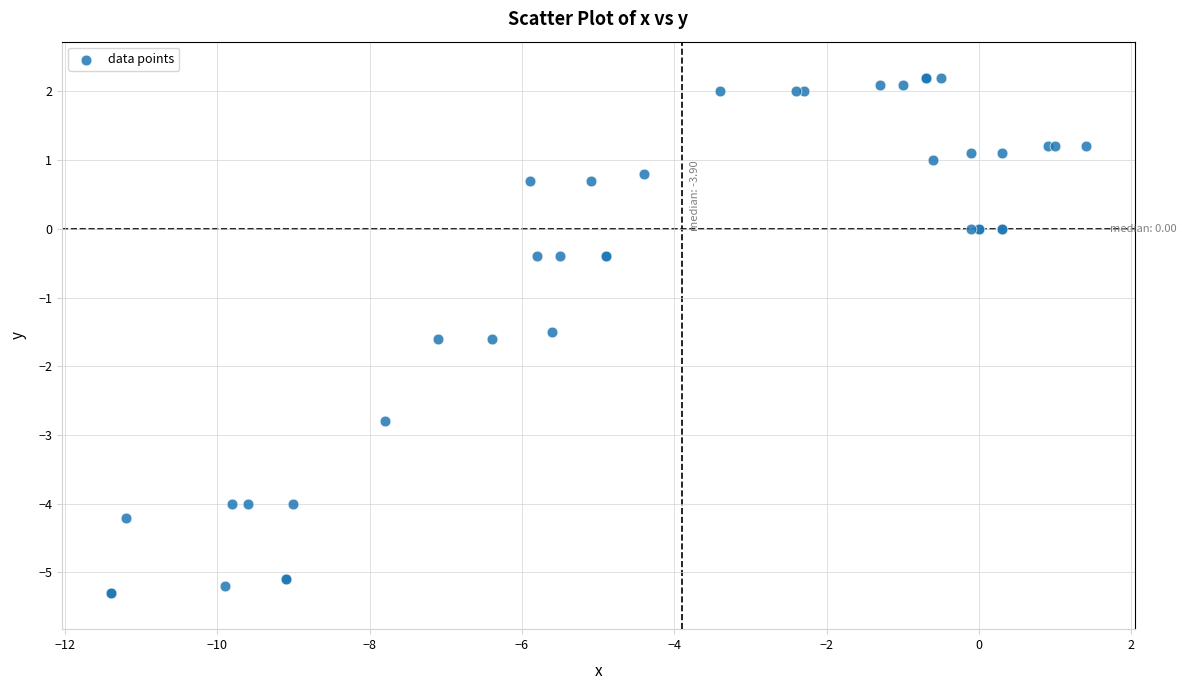

What Y value in the scatter plot is closest to -1?

-1.5